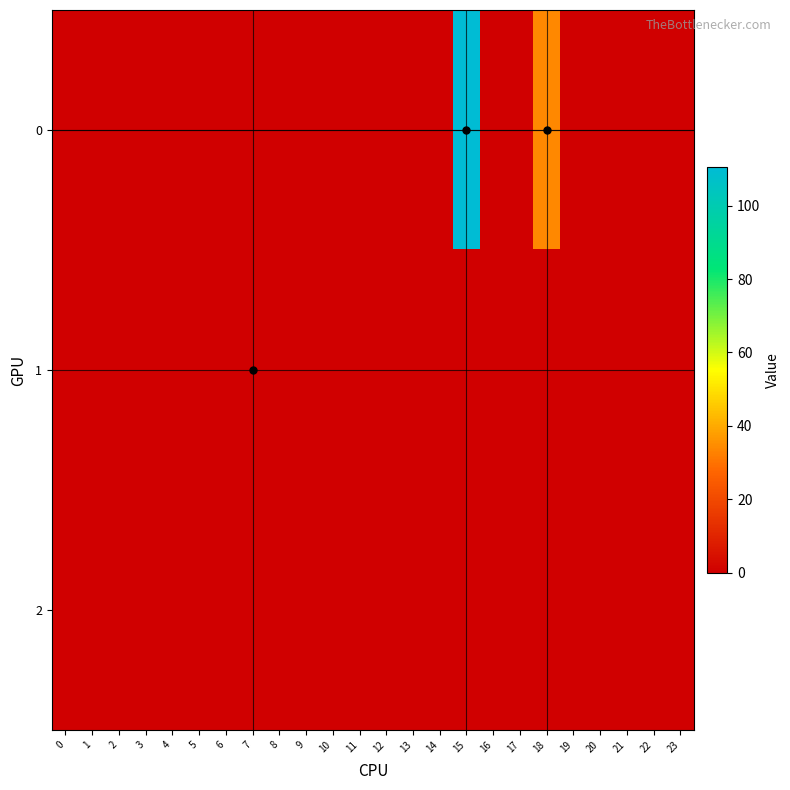

Reading right to left, transcribe all the data shown in this chart.

0: 23=0.0	22=0.0	21=0.0	20=0.0	19=0.0	18=34.0	17=0.0	16=0.0	15=110.4	14=0.0	13=0.0	12=0.0	11=0.0	10=0.0	9=0.0	8=0.0	7=0.0	6=0.0	5=0.0	4=0.0	3=0.0	2=0.0	1=0.0	0=0.0
1: 23=0.0	22=0.0	21=0.0	20=0.0	19=0.0	18=0.0	17=0.0	16=0.0	15=0.0	14=0.0	13=0.0	12=0.0	11=0.0	10=0.0	9=0.0	8=0.0	7=0.2	6=0.0	5=0.0	4=0.0	3=0.0	2=0.0	1=0.0	0=0.0
2: 23=0.0	22=0.0	21=0.0	20=0.0	19=0.0	18=0.0	17=0.0	16=0.0	15=0.0	14=0.0	13=0.0	12=0.0	11=0.0	10=0.0	9=0.0	8=0.0	7=0.0	6=0.0	5=0.0	4=0.0	3=0.0	2=0.0	1=0.0	0=0.0